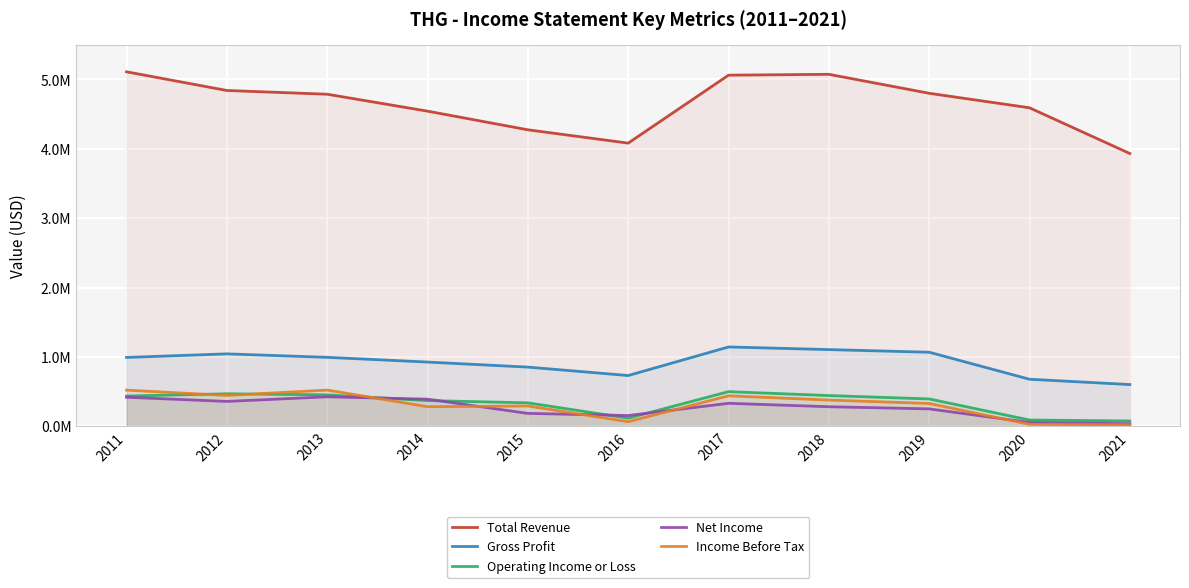

What is the total value across all series at 2013?

7180500